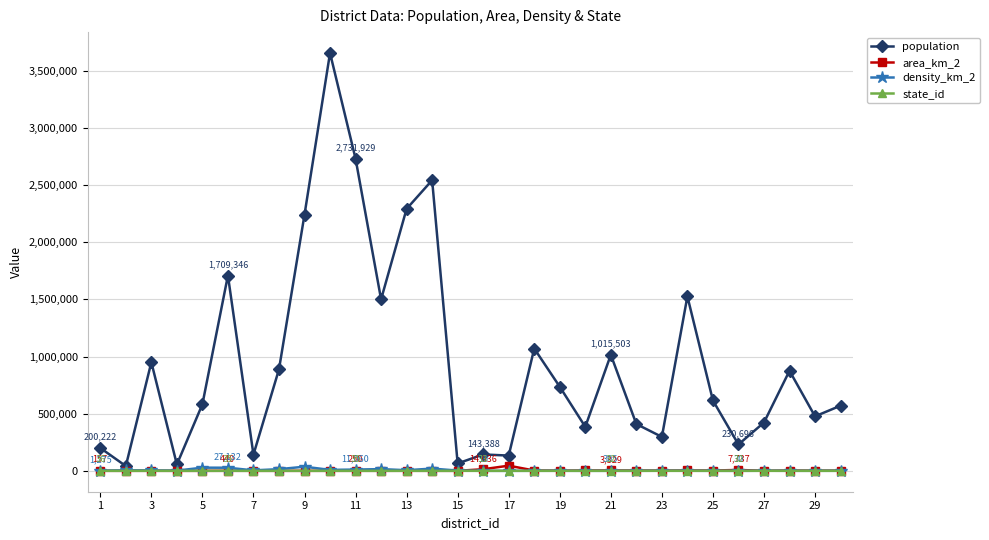

True or false: area_km_2 and population cross at least once.

False